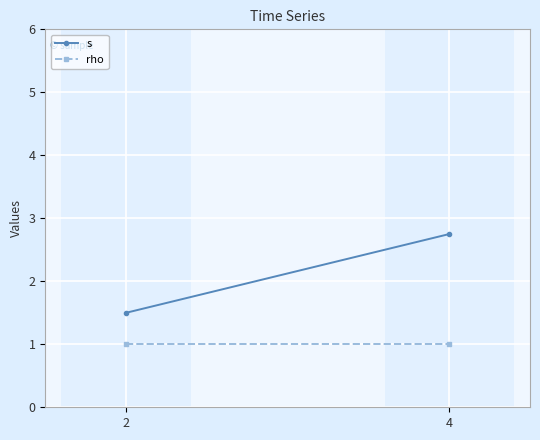

How many categories are shown in the chart?

2